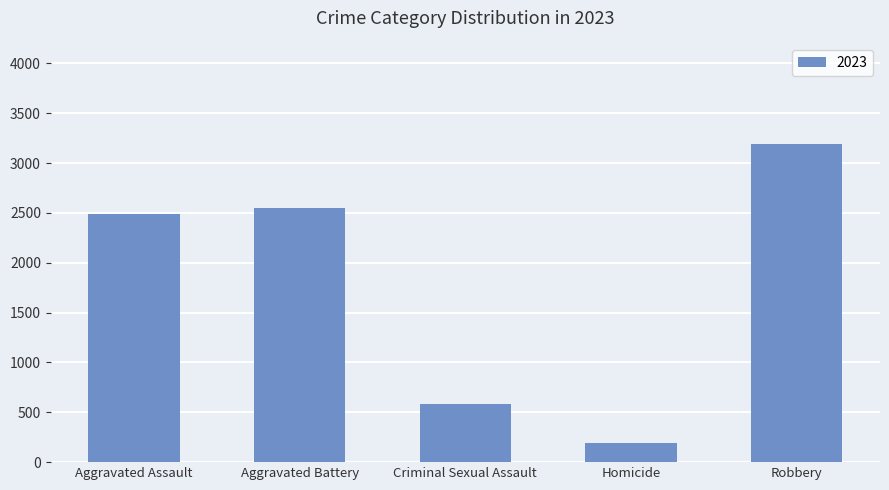

Read the value at Aggravated Battery, to the nearest 50.

2550